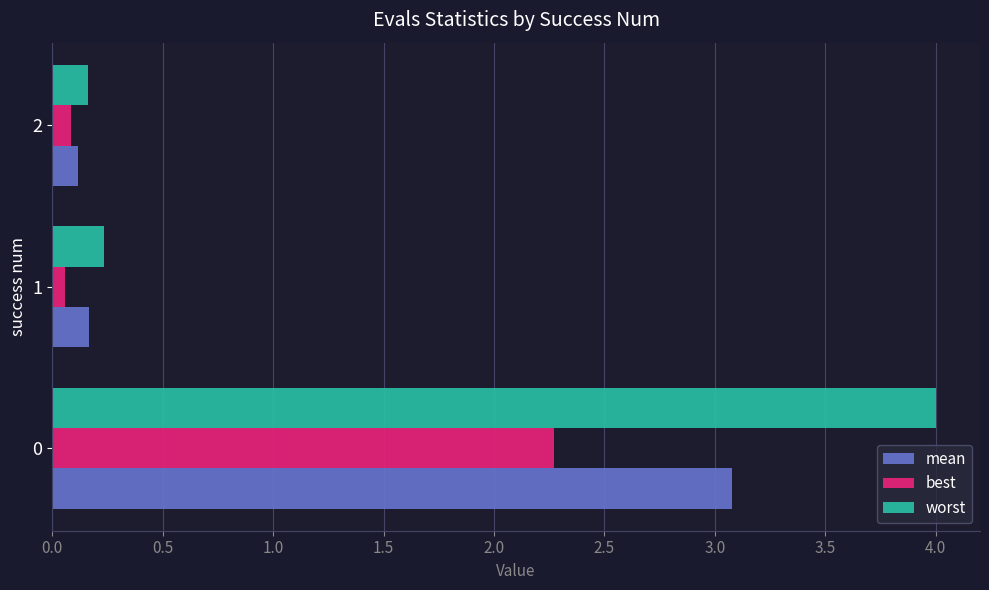

Rank the series by their average value, from lowest to highest.

best, mean, worst